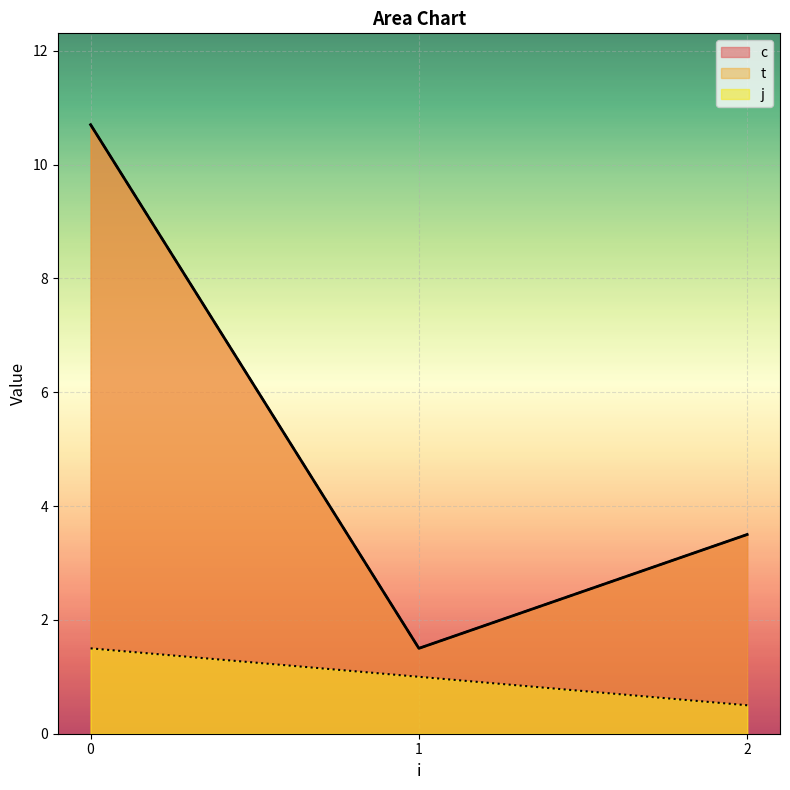

Where is t nearest to the value 6?

2